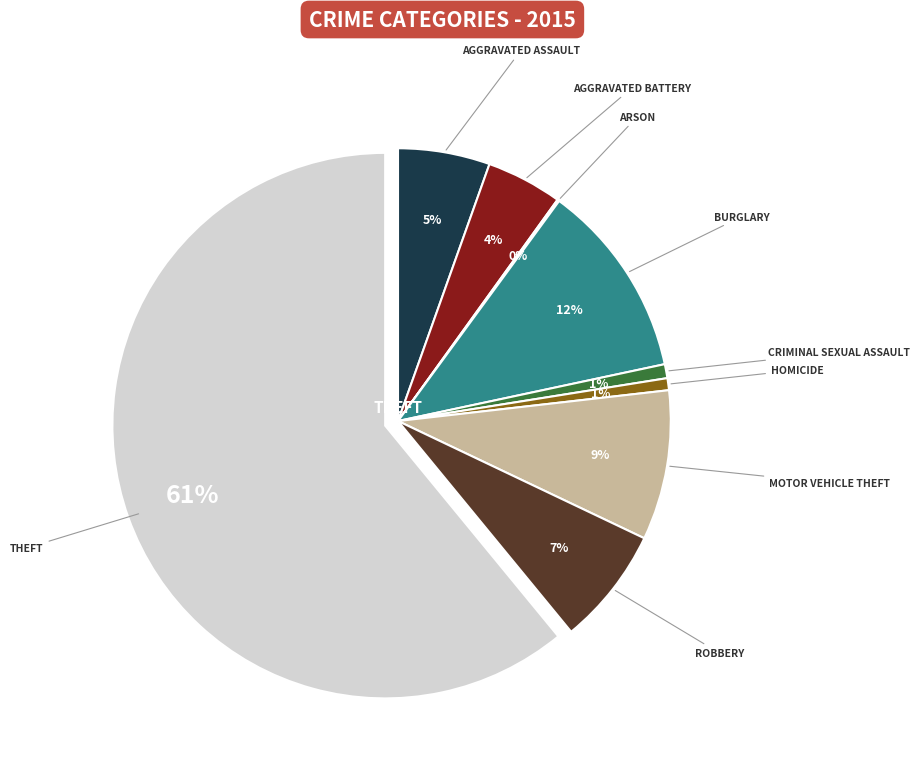

Does any single category account for the majority?

Yes